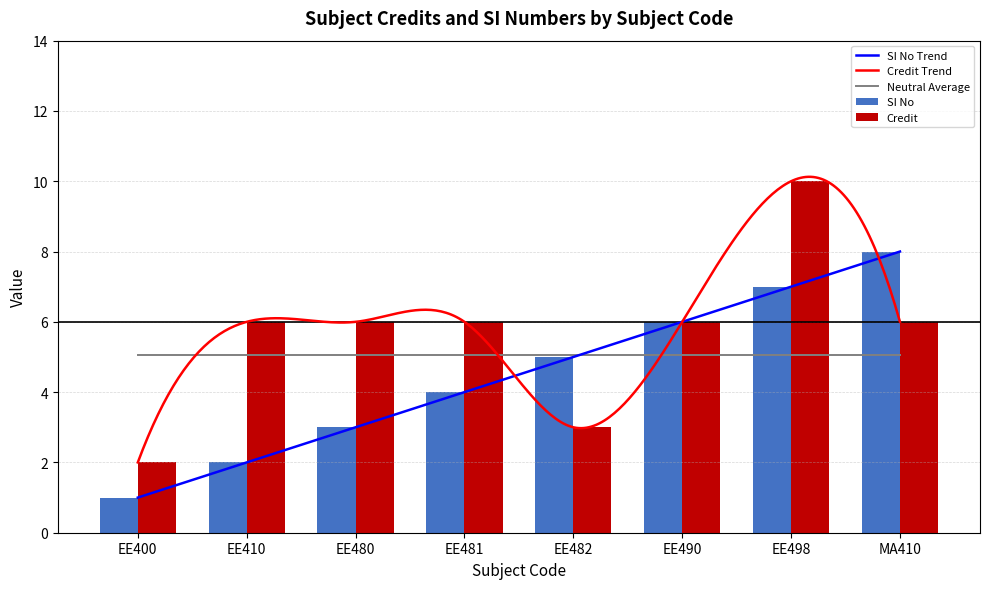

What is the label of the 5th bar from the right?

EE481